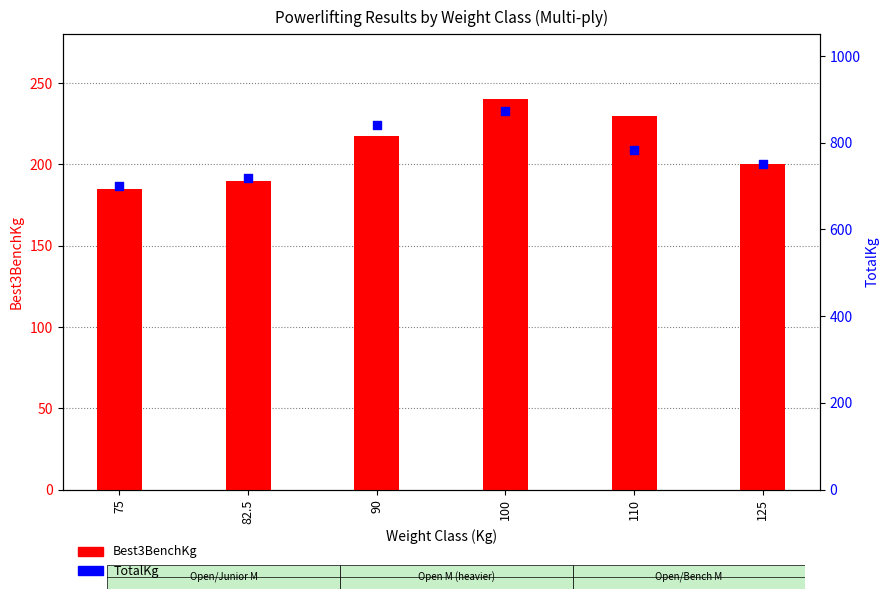

Which series reaches the maximum Y coordinate?

TotalKg